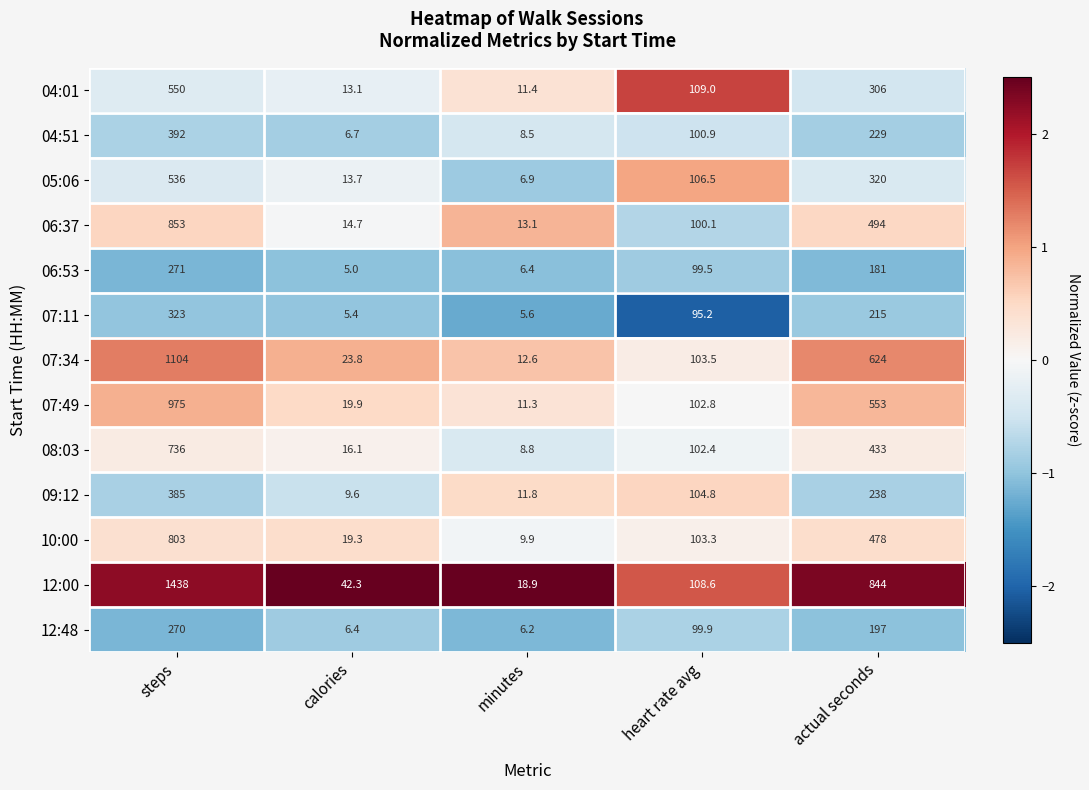

Read the 06:37 value at steps.

853.0